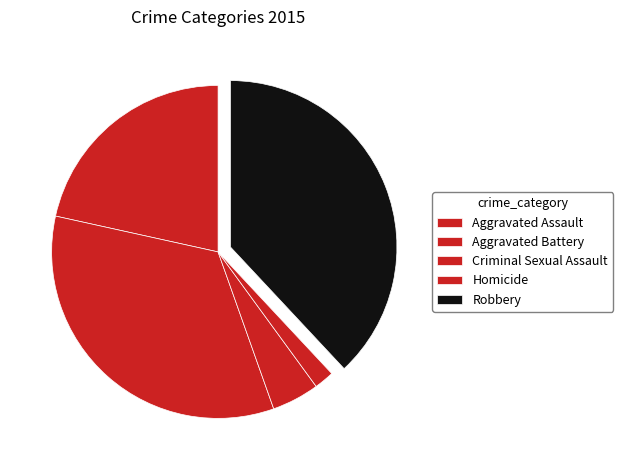

How many segments does this pie chart have?

5